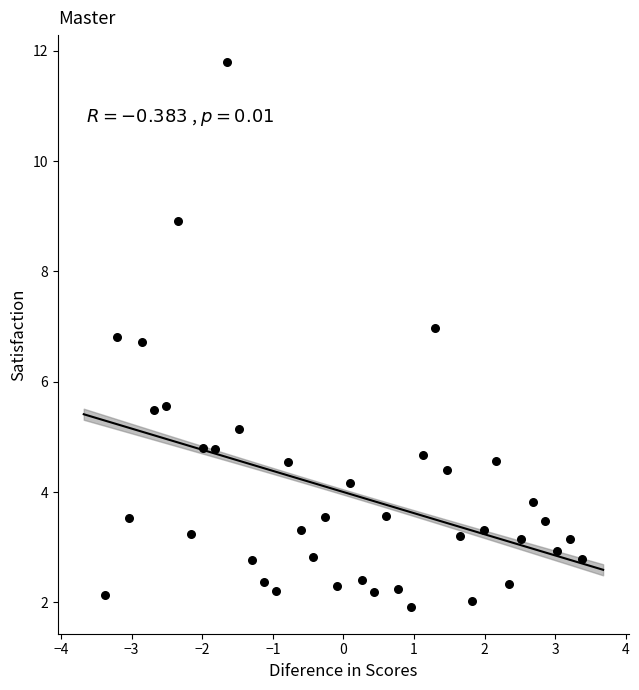

What is the range of Y values (max minus min)?

9.9